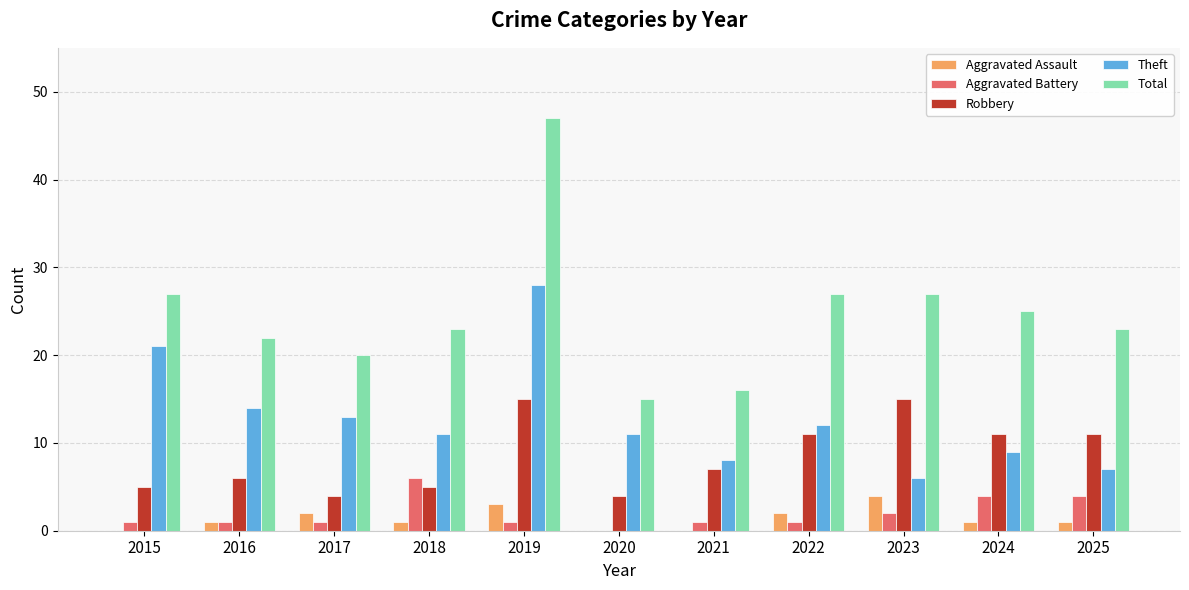

Does the chart contain stacked bars?

No